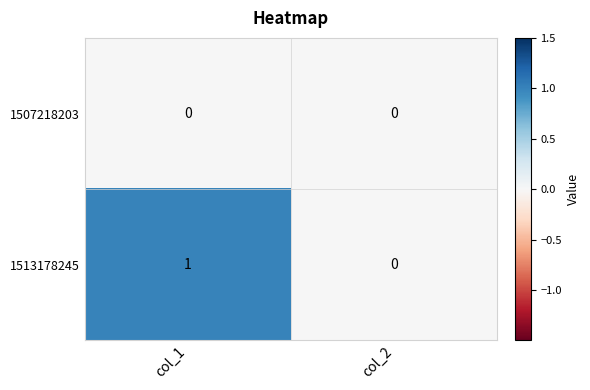

Reading left to right, transcribe all the data shown in this chart.

1507218203: col_1=0	col_2=0
1513178245: col_1=1	col_2=0